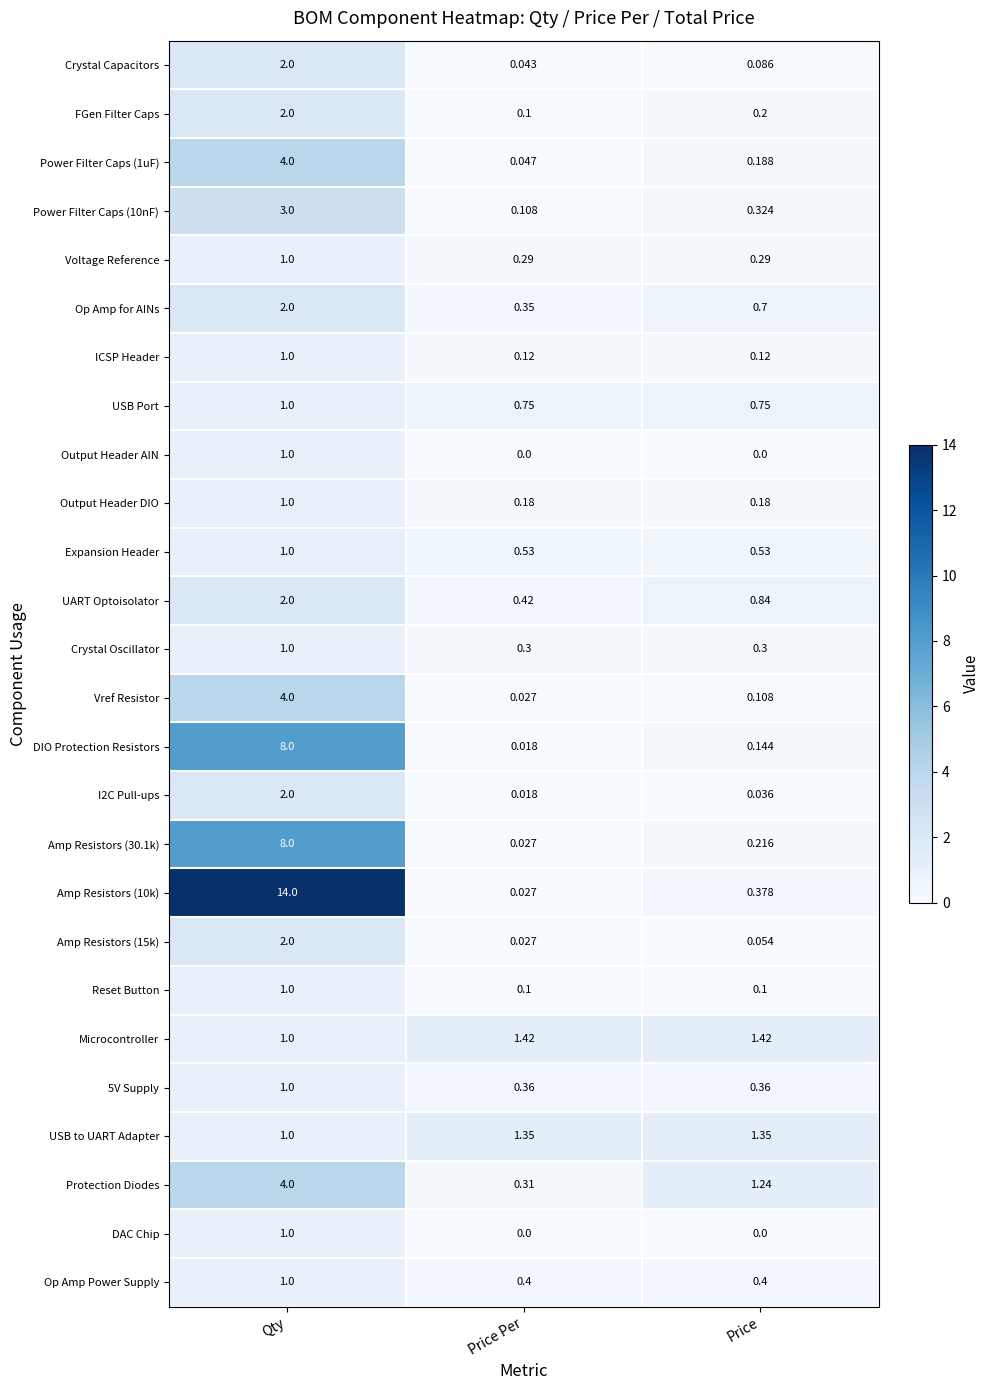

Which category has the highest value in the Amp Resistors (30.1k) series?

Qty